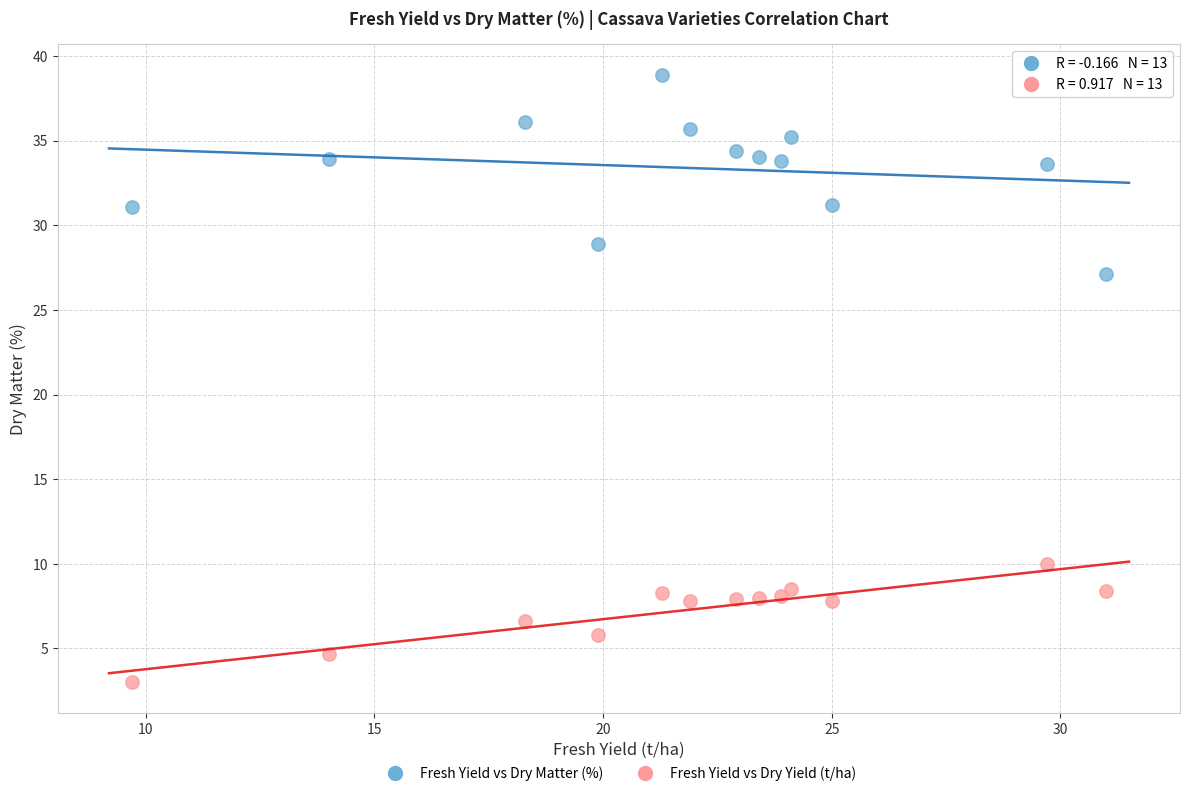

Across all series, what Y value is closest to 20?

27.1